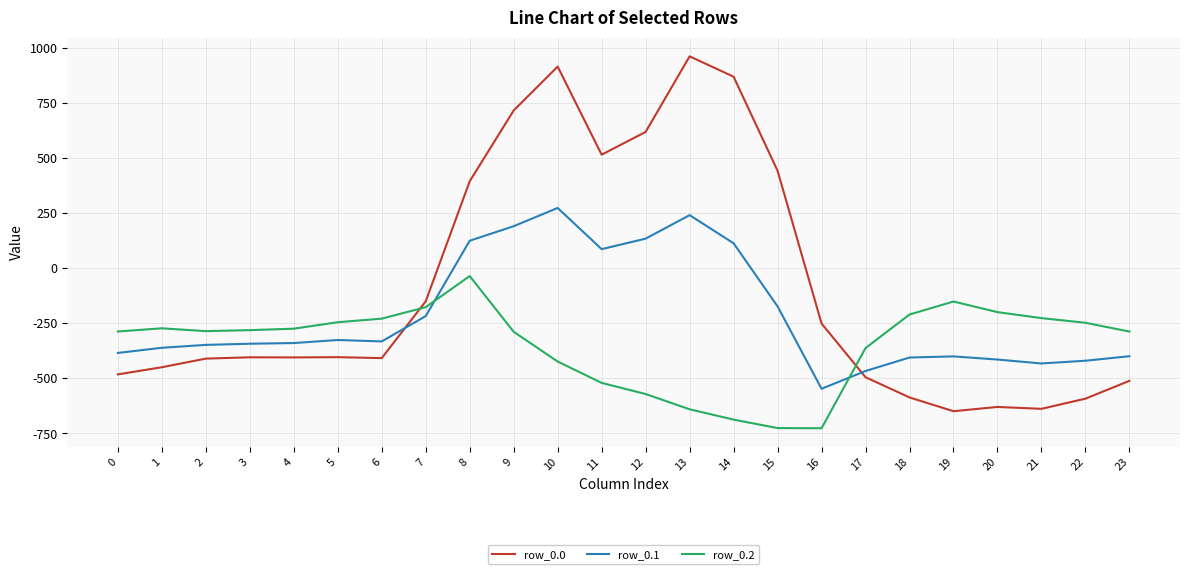

What value does the row_0.2 series have at 15?

-725.8